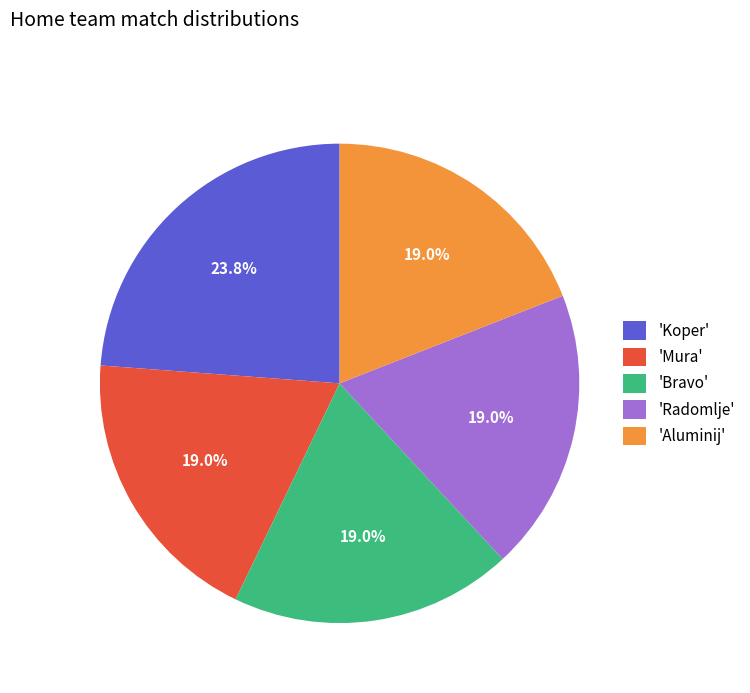

To the nearest percent, what is the average slice percentage?

20%